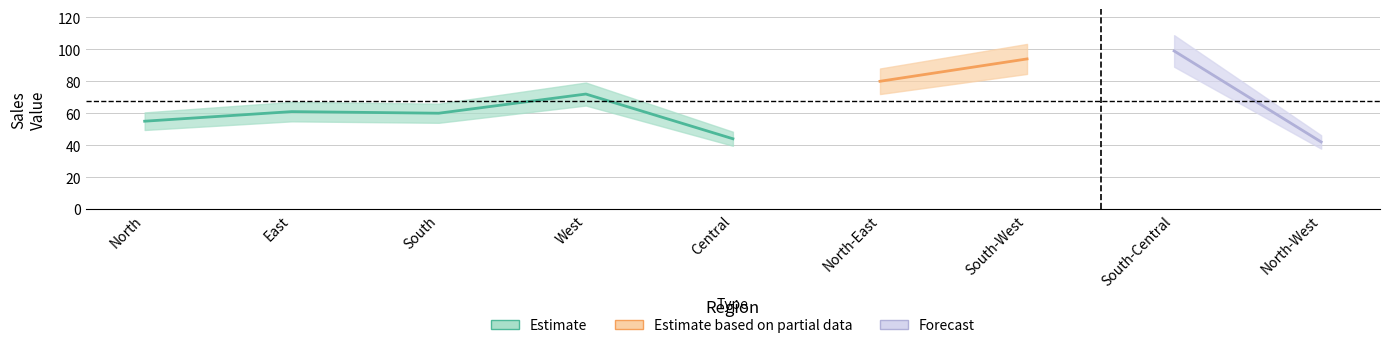

True or false: the data shows 44 at Central.

True